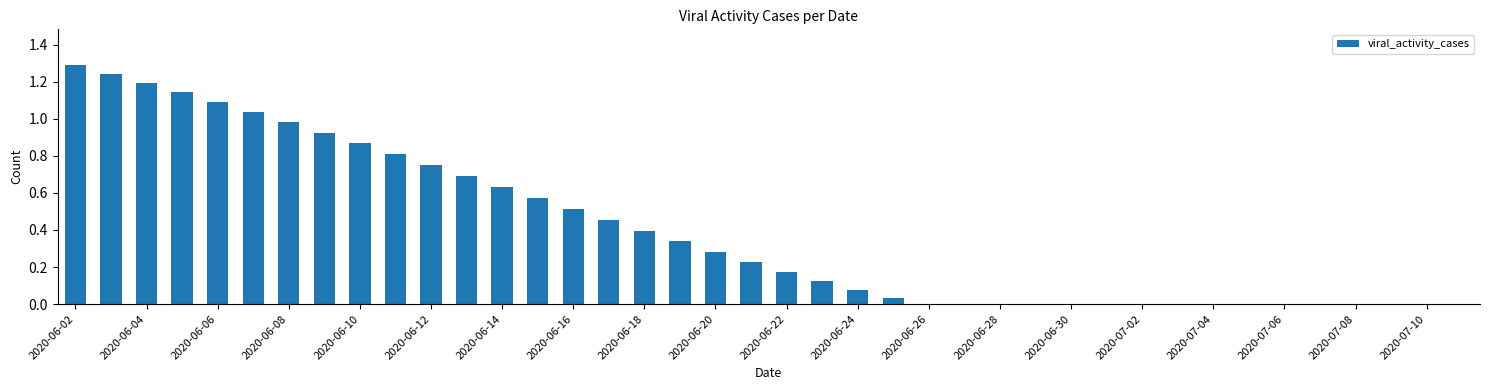

How many categories are shown in the chart?

40